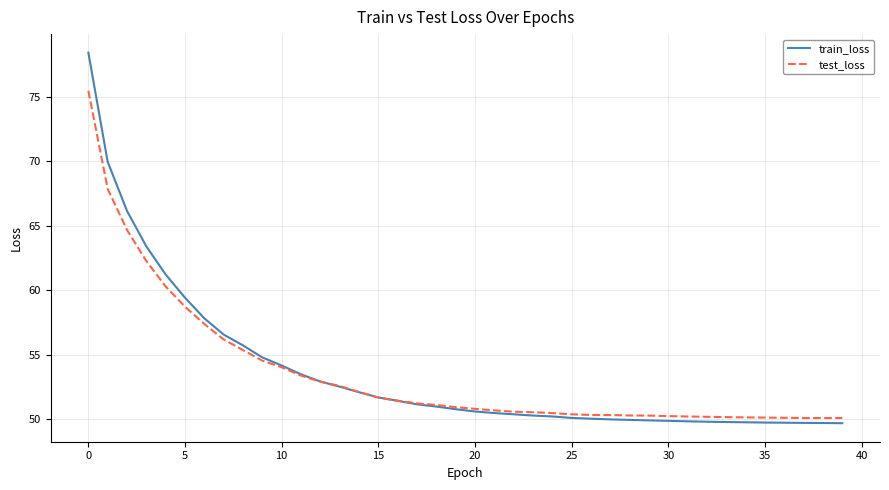

What is the lowest value of the train_loss series?

49.7